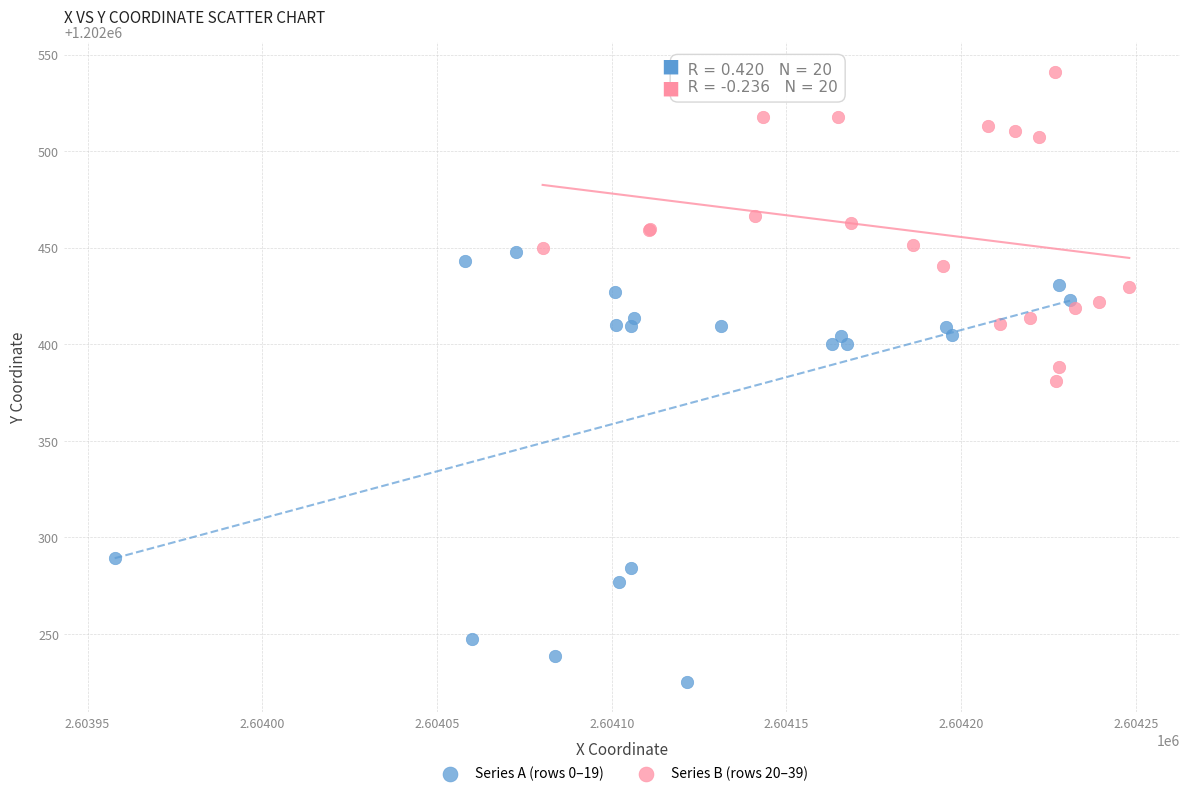

Which series contains the highest Y value?

Series B (rows 20–39)